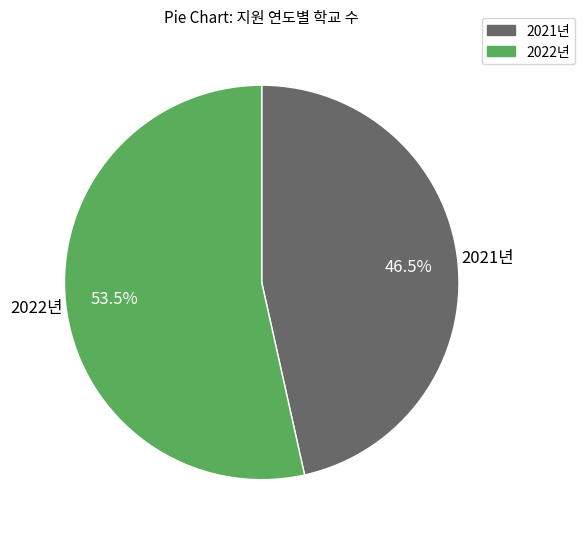

What is the largest slice in the pie chart?

2022년